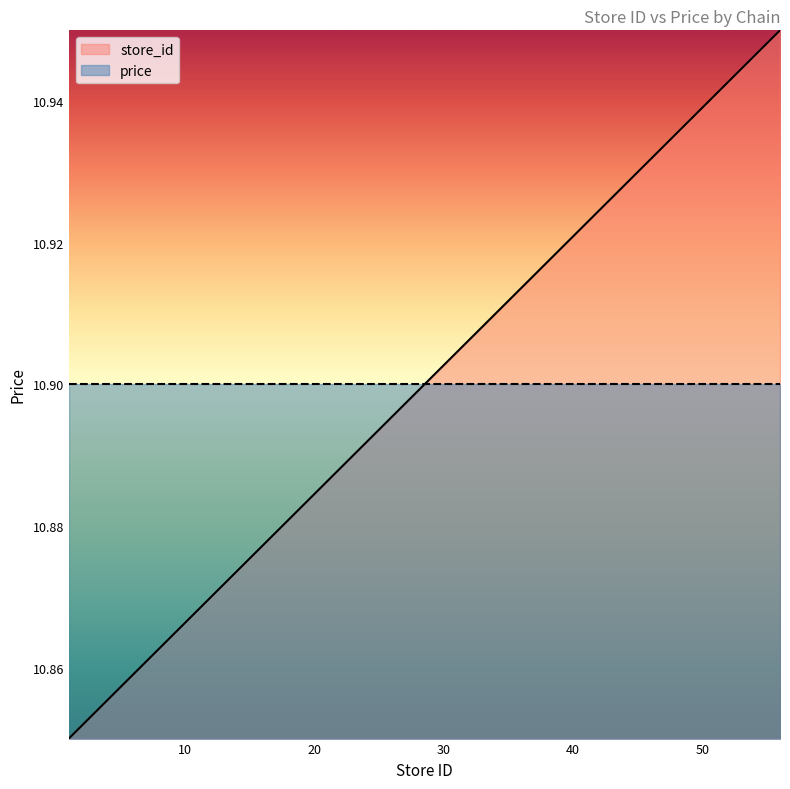

Which category has the highest value across all series?

56